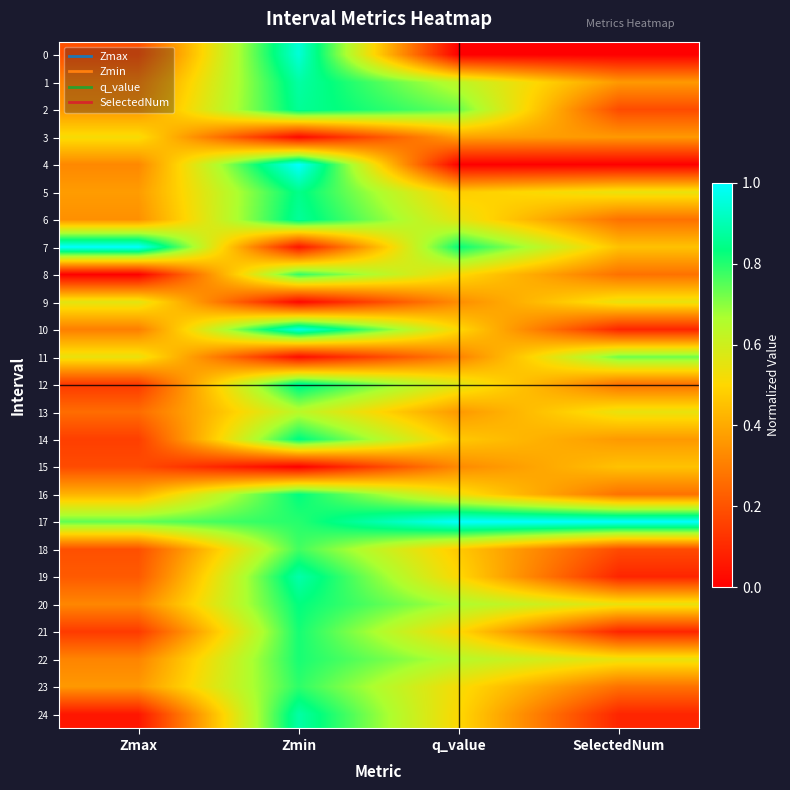

Reading left to right, extract all data points from this chart.

0: Zmax=0.2	Zmin=0.9	q_value=0.0	SelectedNum=0.0
1: Zmax=0.3	Zmin=0.9	q_value=0.6	SelectedNum=0.4
2: Zmax=0.4	Zmin=0.9	q_value=0.7	SelectedNum=0.2
3: Zmax=0.5	Zmin=0.0	q_value=0.4	SelectedNum=0.4
4: Zmax=0.3	Zmin=1.0	q_value=0.0	SelectedNum=0.0
5: Zmax=0.4	Zmin=0.8	q_value=0.5	SelectedNum=0.5
6: Zmax=0.3	Zmin=0.9	q_value=0.5	SelectedNum=0.3
7: Zmax=1.0	Zmin=0.1	q_value=0.8	SelectedNum=0.5
8: Zmax=0.0	Zmin=0.8	q_value=0.5	SelectedNum=0.3
9: Zmax=0.6	Zmin=0.0	q_value=0.3	SelectedNum=0.5
10: Zmax=0.3	Zmin=1.0	q_value=0.5	SelectedNum=0.1
11: Zmax=0.5	Zmin=0.0	q_value=0.3	SelectedNum=0.7
12: Zmax=0.1	Zmin=0.9	q_value=0.6	SelectedNum=0.3
13: Zmax=0.3	Zmin=0.6	q_value=0.4	SelectedNum=0.5
14: Zmax=0.2	Zmin=0.8	q_value=0.5	SelectedNum=0.4
15: Zmax=0.2	Zmin=0.0	q_value=0.3	SelectedNum=0.5
16: Zmax=0.4	Zmin=0.8	q_value=0.5	SelectedNum=0.3
17: Zmax=0.7	Zmin=0.8	q_value=1.0	SelectedNum=1.0
18: Zmax=0.2	Zmin=0.8	q_value=0.5	SelectedNum=0.2
19: Zmax=0.2	Zmin=0.9	q_value=0.5	SelectedNum=0.1
20: Zmax=0.3	Zmin=0.8	q_value=0.7	SelectedNum=0.5
21: Zmax=0.1	Zmin=0.8	q_value=0.5	SelectedNum=0.1
22: Zmax=0.3	Zmin=0.8	q_value=0.6	SelectedNum=0.5
23: Zmax=0.4	Zmin=0.8	q_value=0.5	SelectedNum=0.3
24: Zmax=0.1	Zmin=0.9	q_value=0.5	SelectedNum=0.1